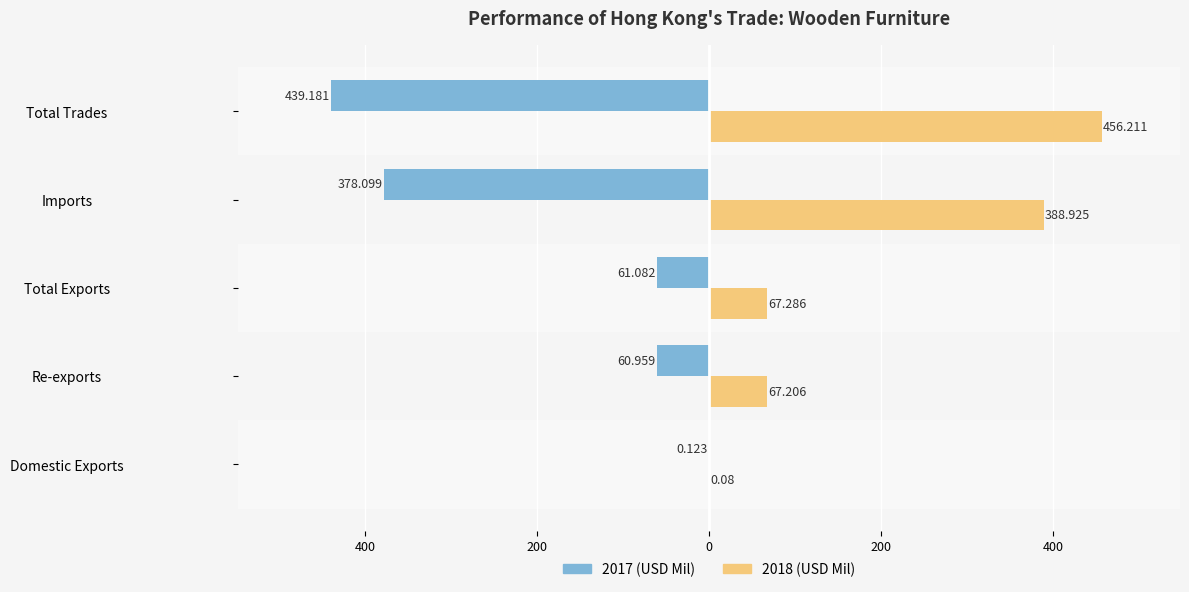

What are all the series names shown in the legend?

2017 (USD Mil), 2018 (USD Mil)